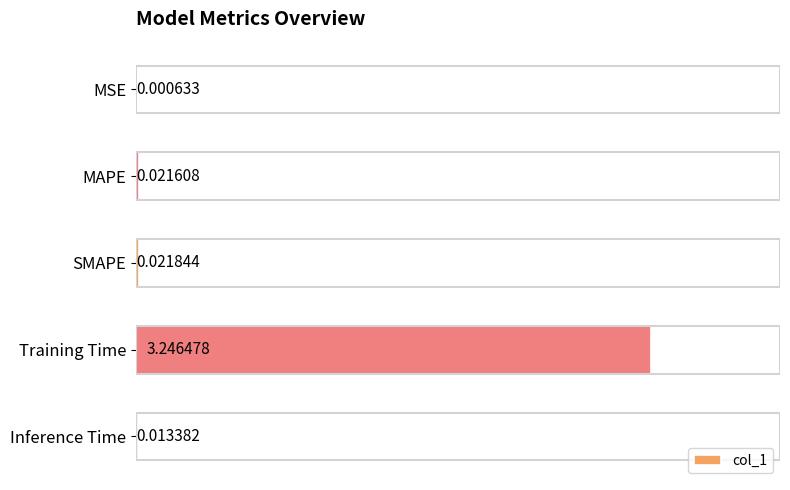

Between MSE and MAPE, which is larger?

MAPE